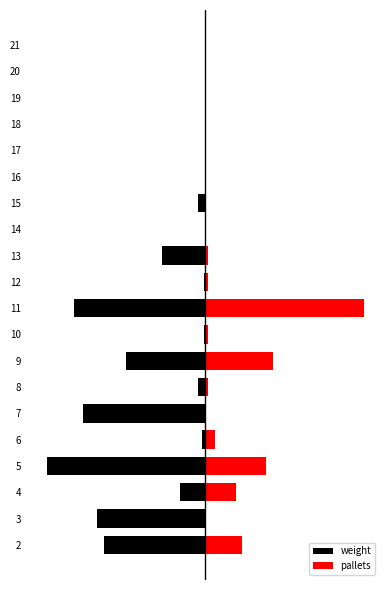

Is it true that weight equals -9766.9 at 13?

False